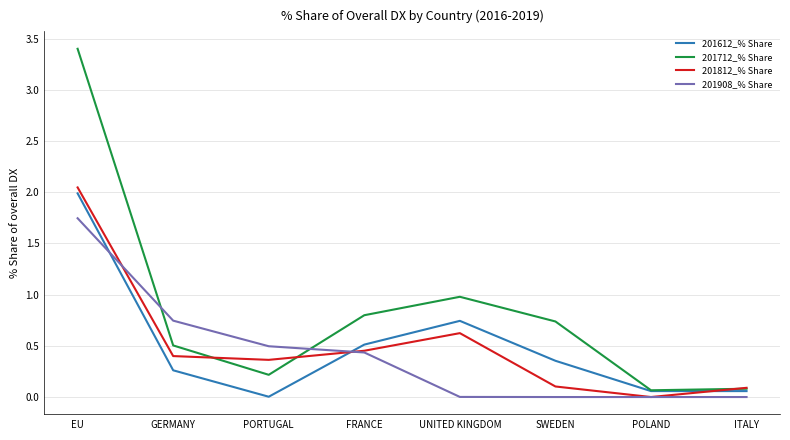

At which label does 201908_% Share reach its peak?

EU